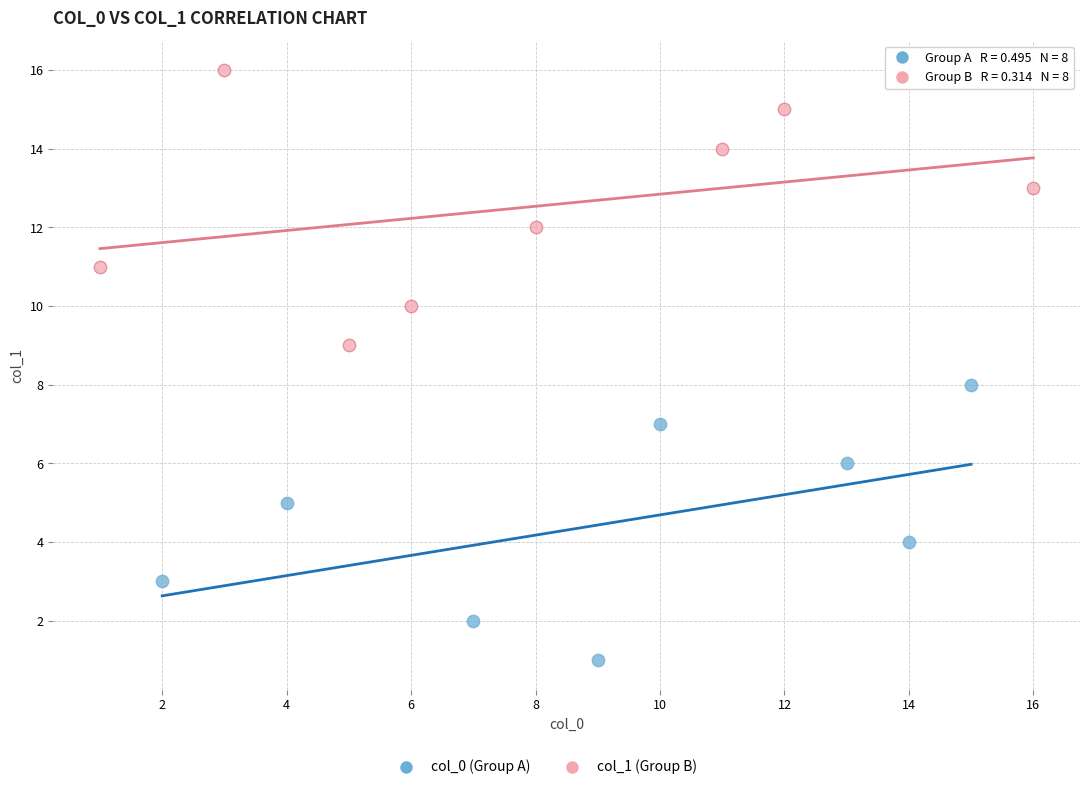

Which series contains the highest Y value?

col_1 (Group B)